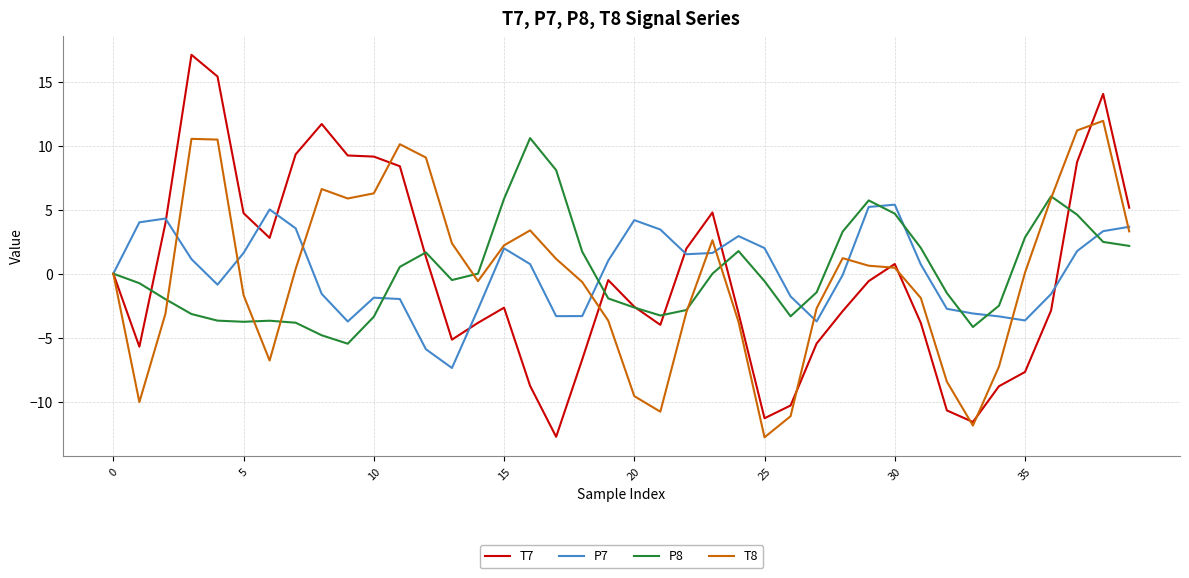

What is the maximum value for P7?

5.4